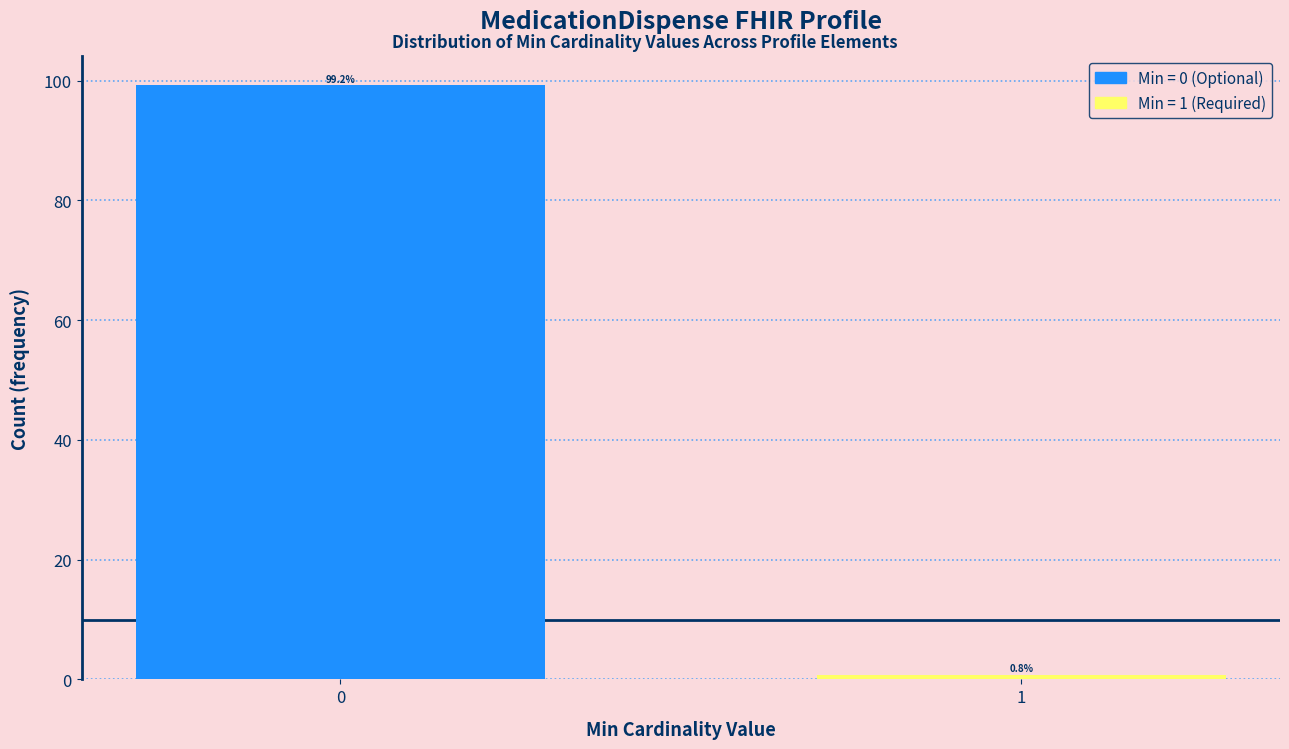

Reading left to right, extract all data points from this chart.

0=99.2	1=0.8